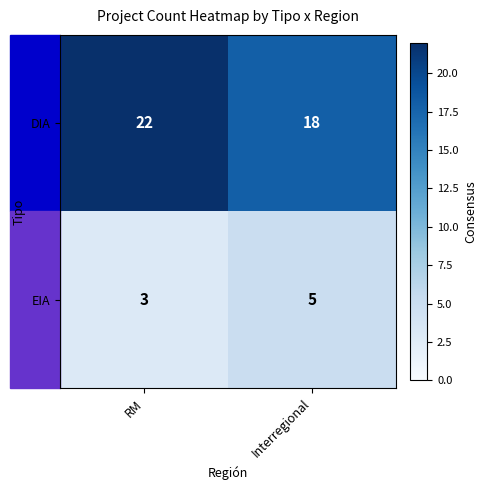

What is the highest value of the DIA series?

22